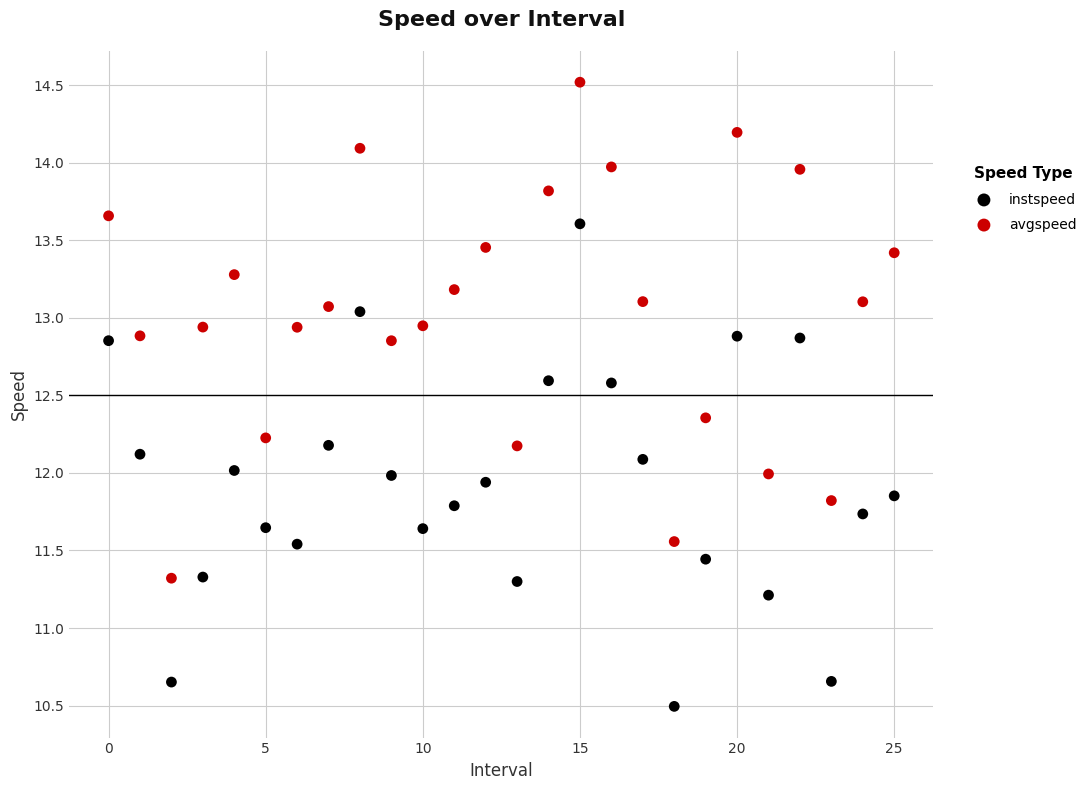

Which series contains the lowest Y value?

instspeed